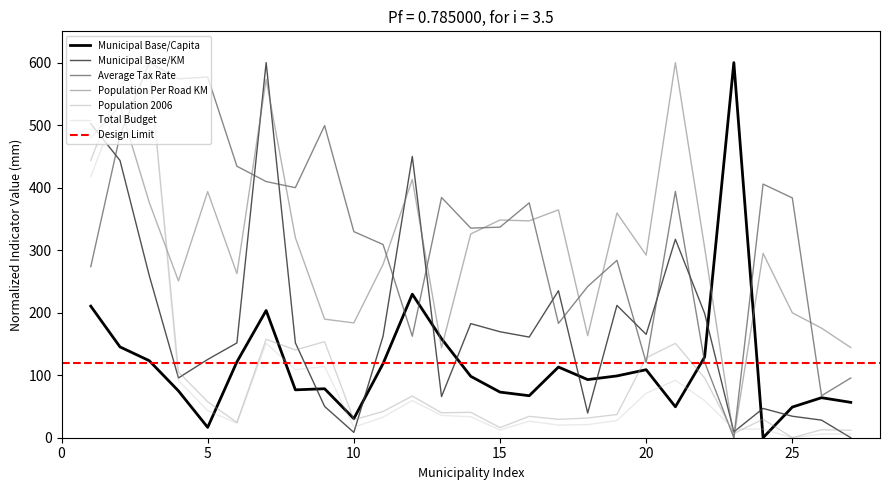

After their last crossing, which series has the higher values: Municipal Base/Capita or Population Per Road KM?

Population Per Road KM